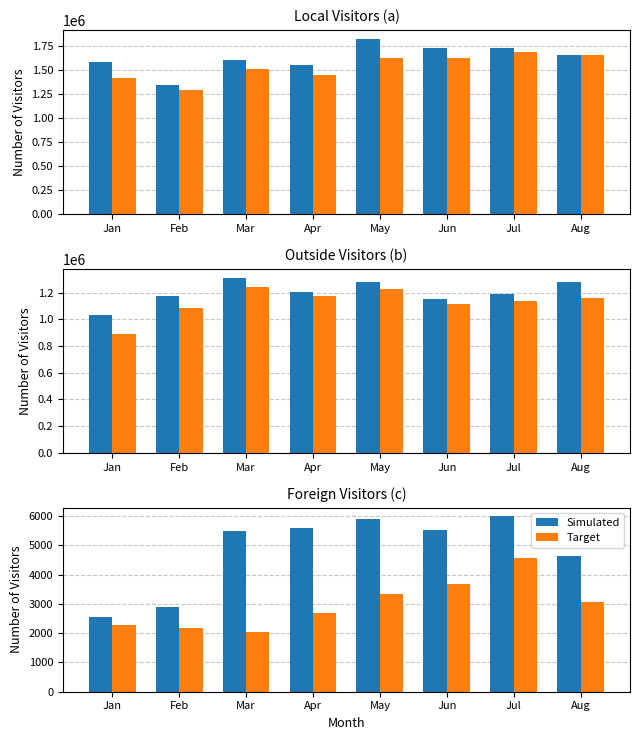

List the labels in order of Previous Year value, smallest first.

Mar, Feb, Jan, Apr, Aug, May, Jun, Jul